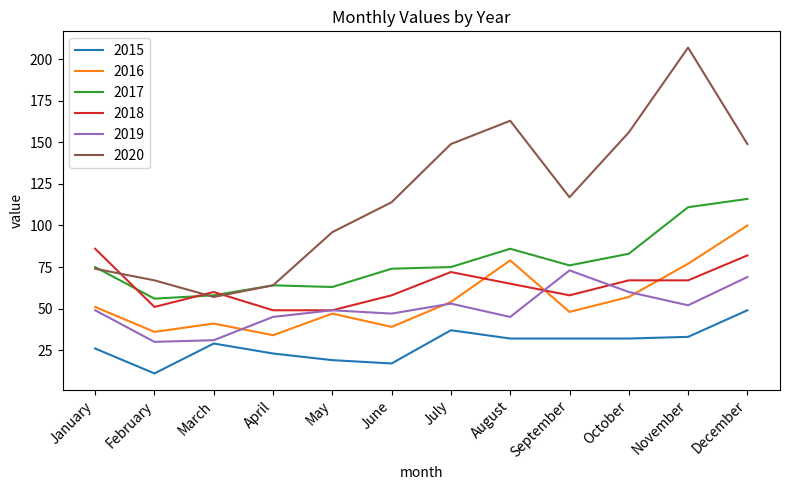

What are all the series names shown in the legend?

2015, 2016, 2017, 2018, 2019, 2020